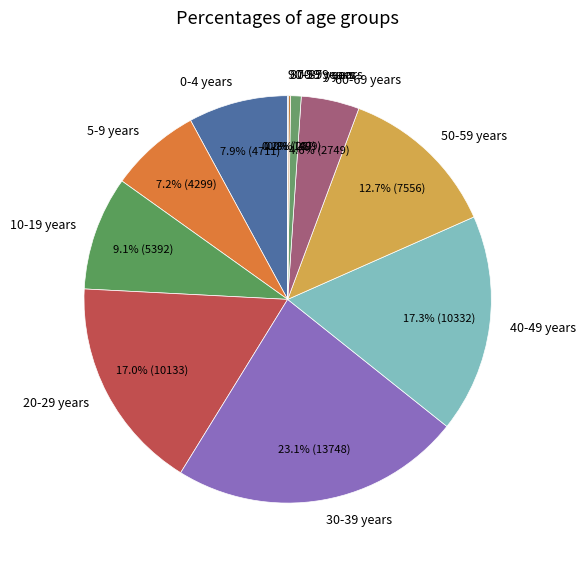

To the nearest percent, what portion does 30-39 years represent?

23%